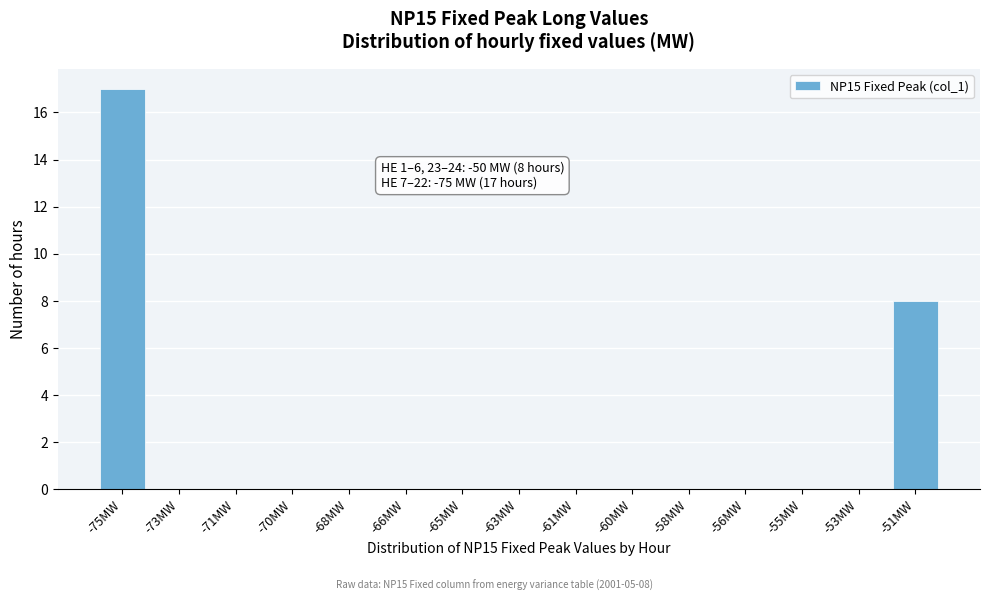

Reading left to right, what are all the values shown in this chart?

-75MW=17	-73MW=0	-71MW=0	-70MW=0	-68MW=0	-66MW=0	-65MW=0	-63MW=0	-61MW=0	-60MW=0	-58MW=0	-56MW=0	-55MW=0	-53MW=0	-51MW=8